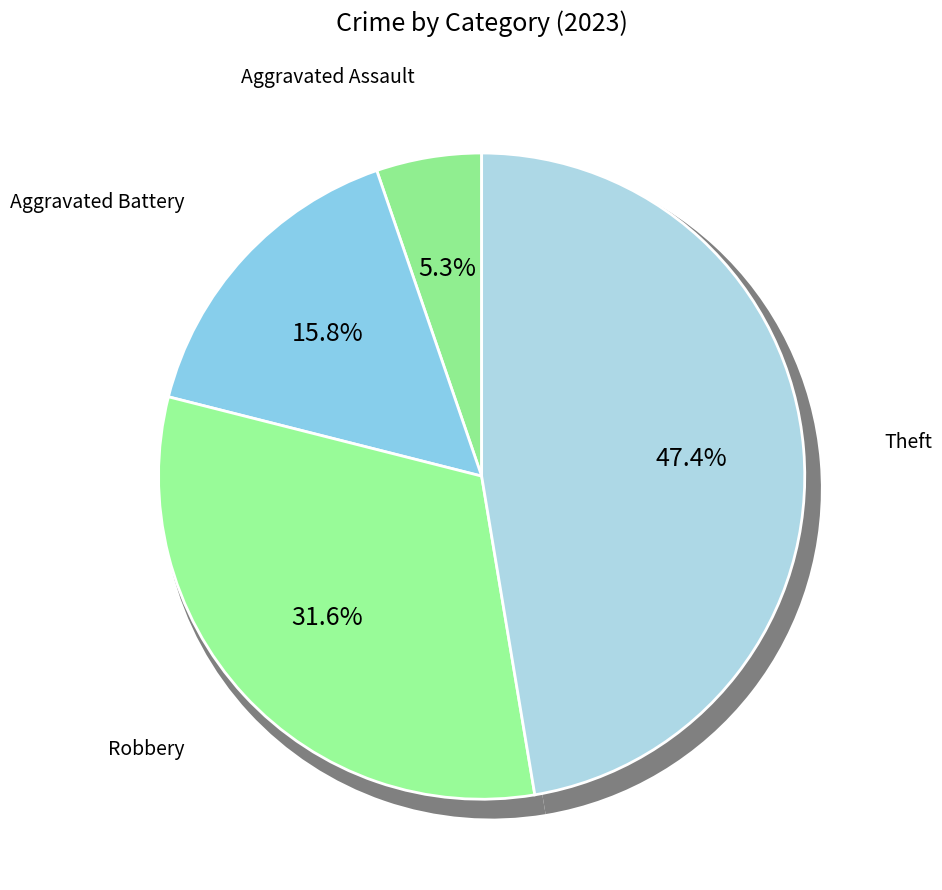

Combined, what portion of the pie is Theft and Arson?

47.4%